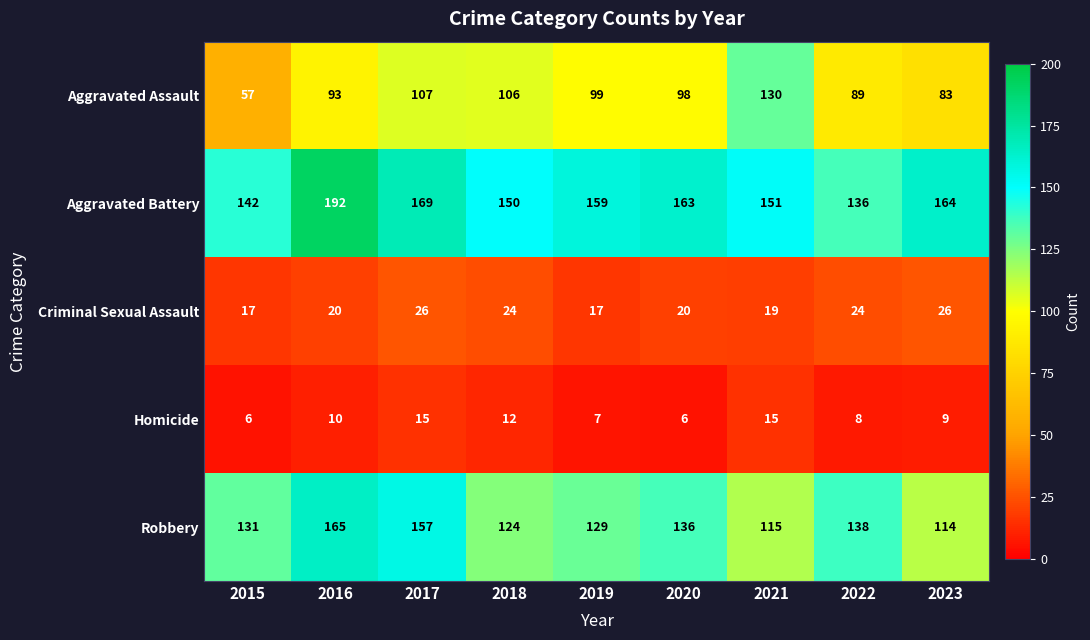

Is it true that Robbery equals 199 at 2022?

False